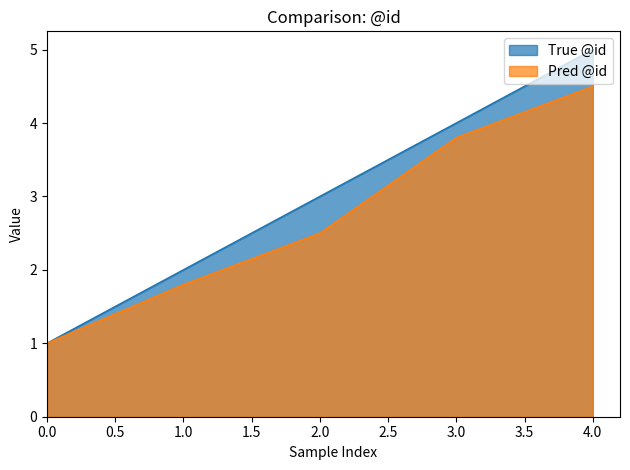

Read the True @id value at 0.0.

1.0